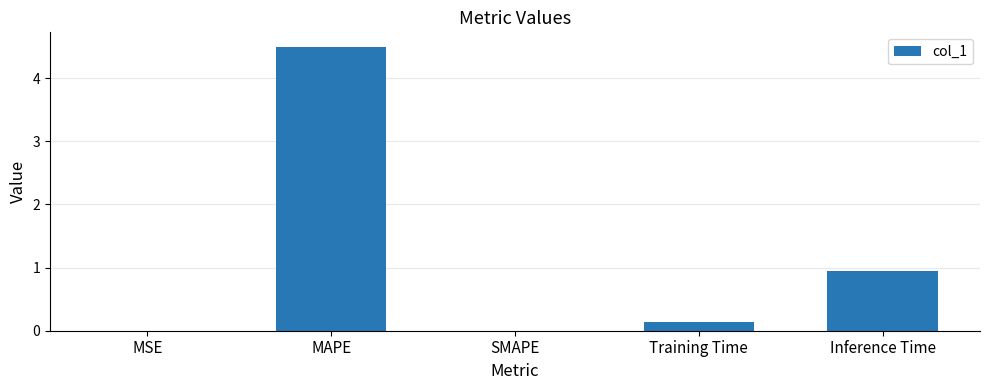

What is the sum of all values?

5.6